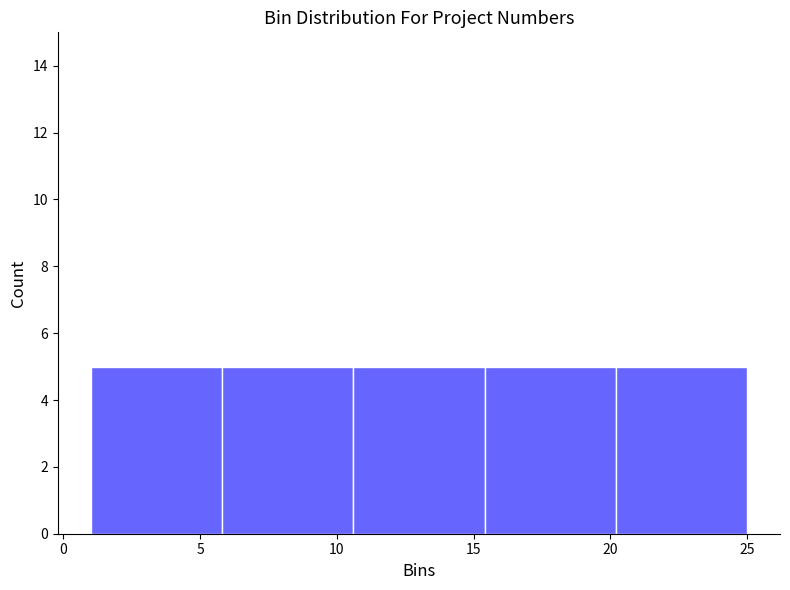

How tall is the bar that spans 10.6 to 15.4 on the x-axis? Neither the bar edges nor the heights are printed on the chart, so give them approximately, as read against the axes.

5